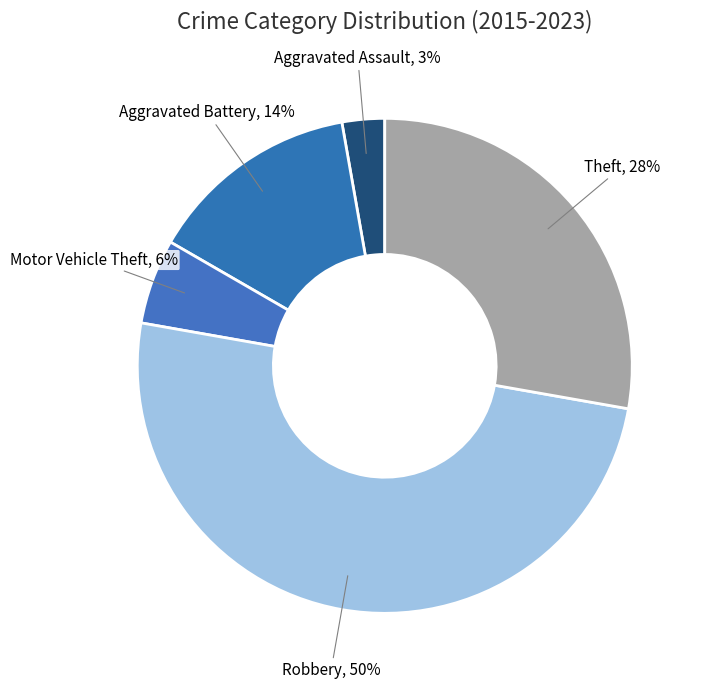

Is it true that Robbery is 36% of the pie?

False